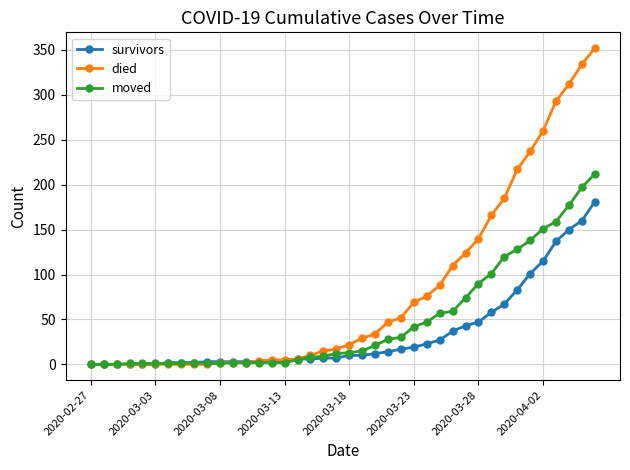

List the series in order of their peak value, highest first.

died, moved, survivors